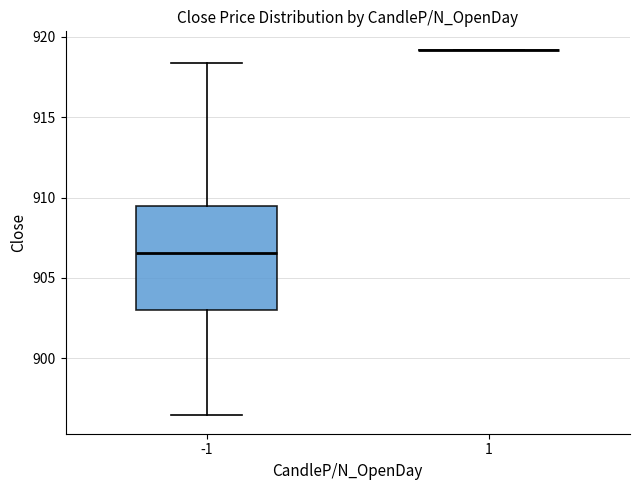

Which box is the tallest, from its lower edge to its upper edge?

-1